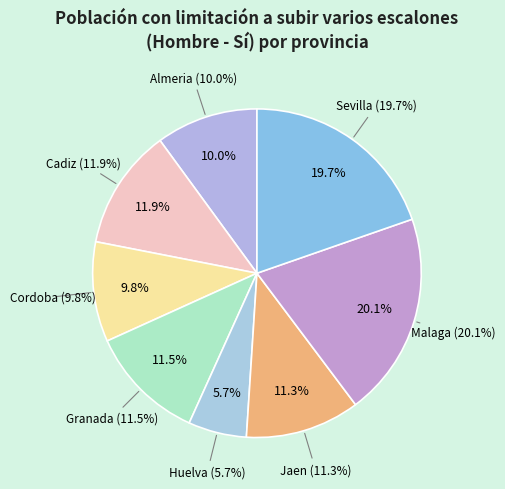

To the nearest percent, what percentage of the pie is Granada?

11%